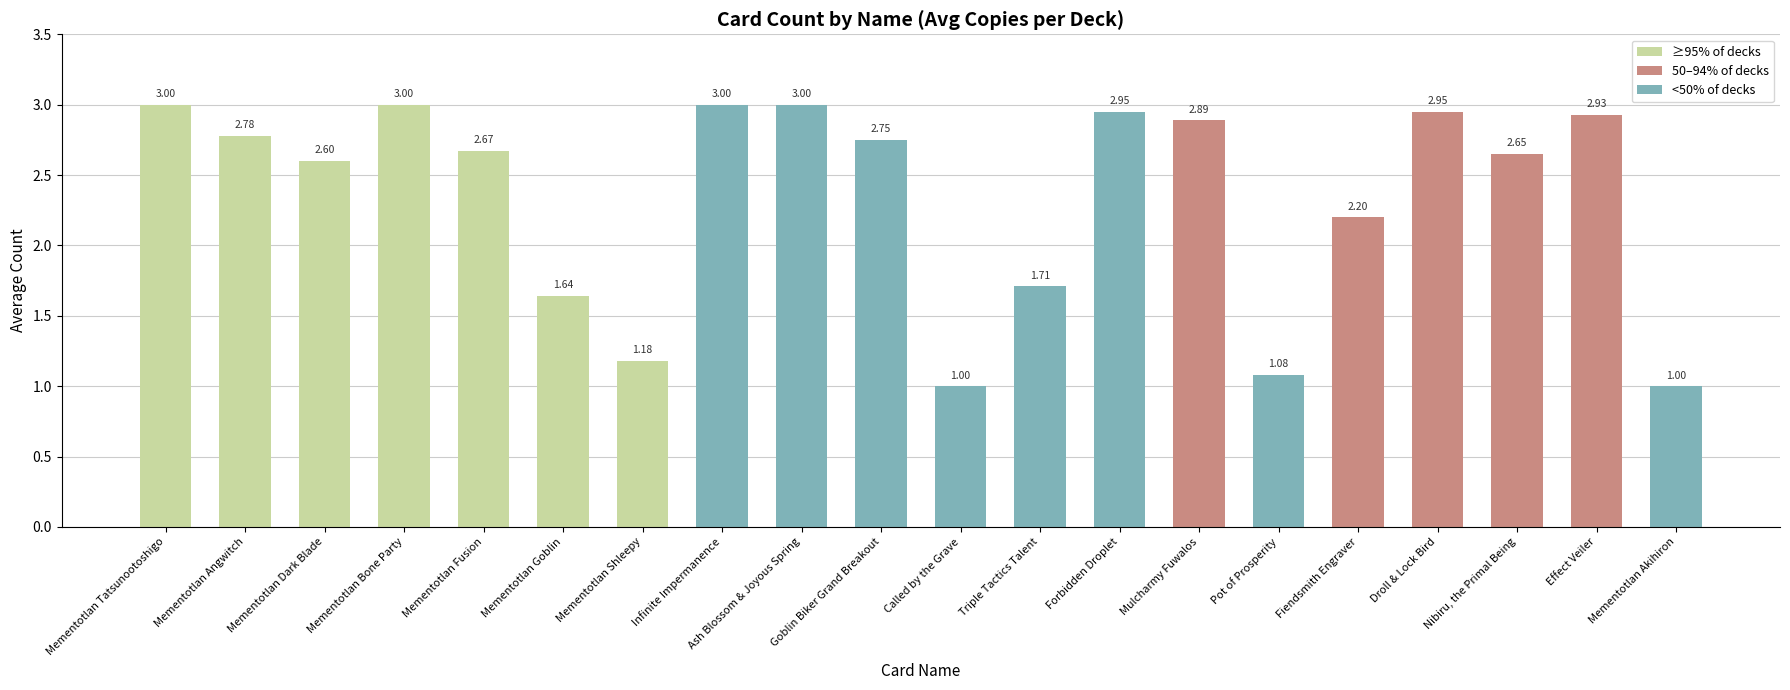

What is the sum of the values at Ash Blossom & Joyous Spring and Triple Tactics Talent?

4.7